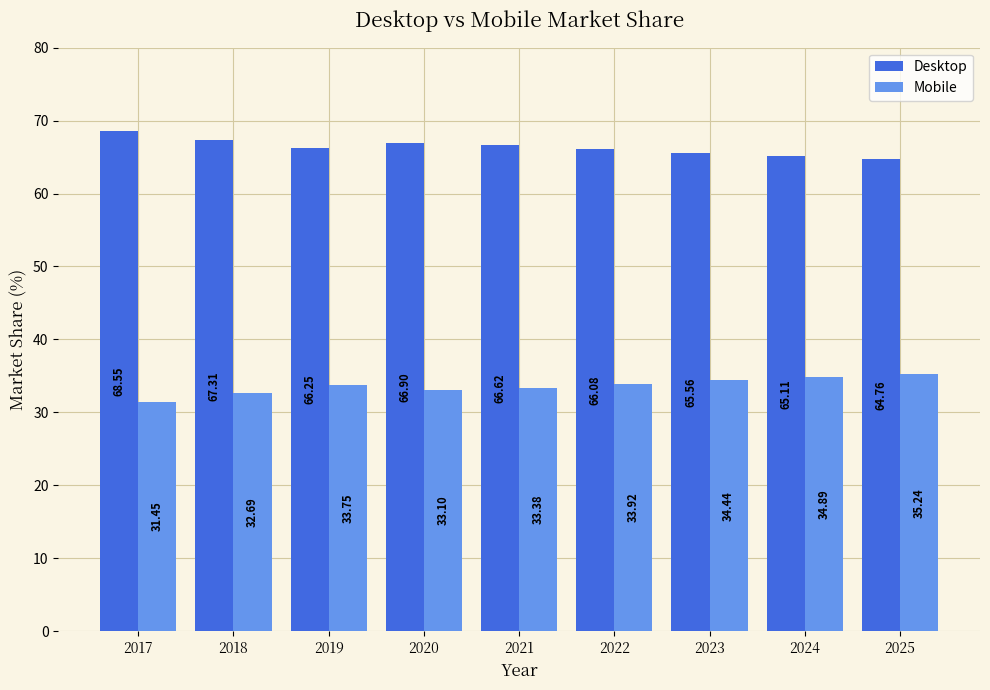

What is the difference between the highest and lowest values at 2019?

32.5